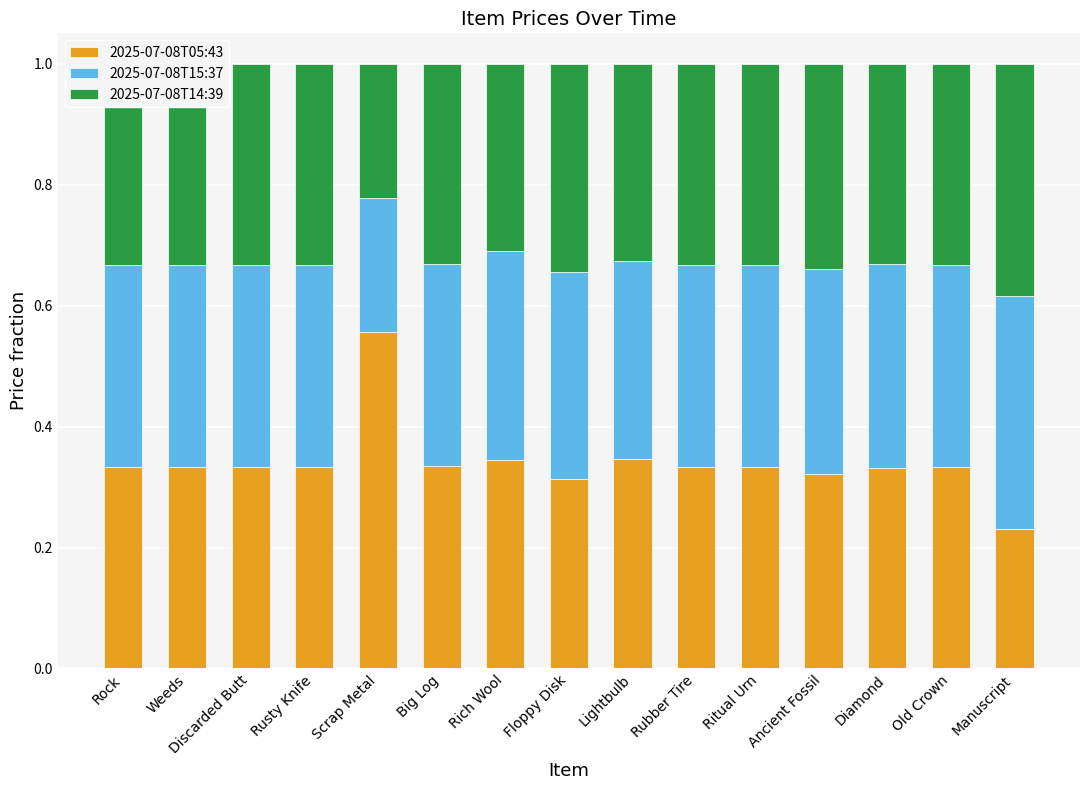

What is the total value across all series at Rubber Tire?

1.0